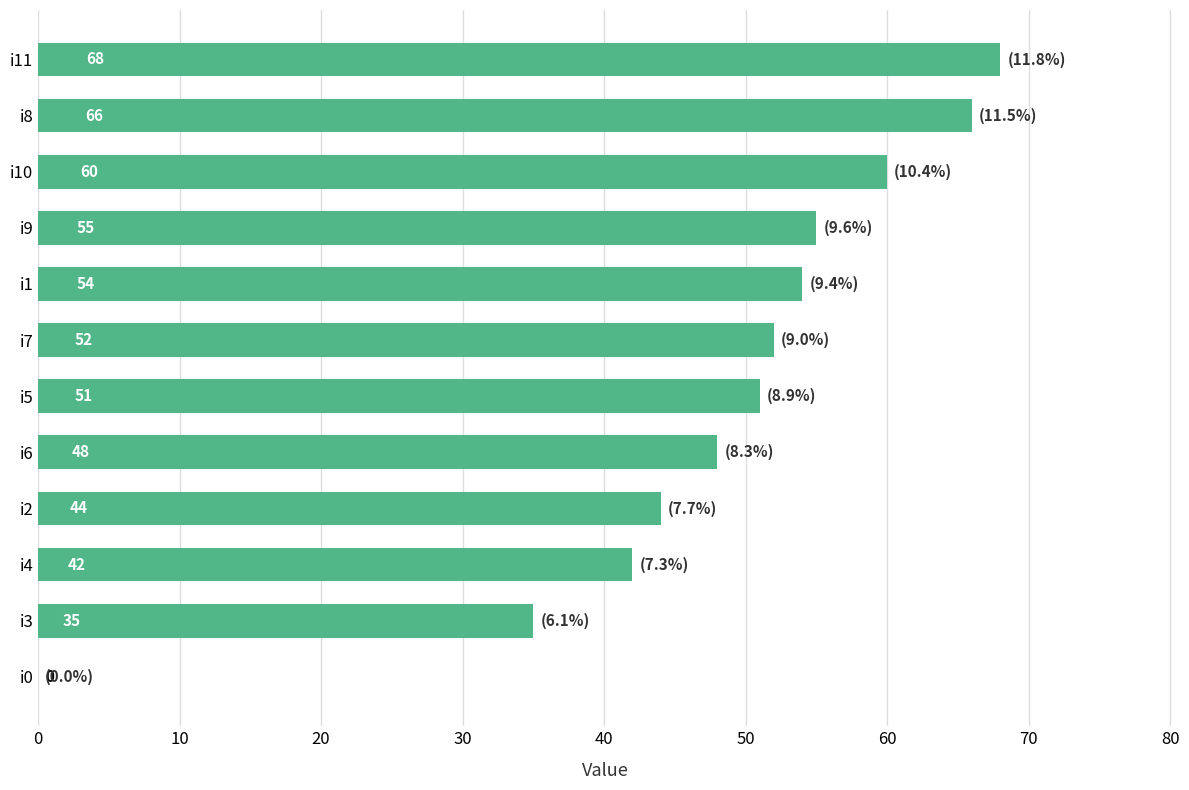

The value at i10 is 31. True or false?

False